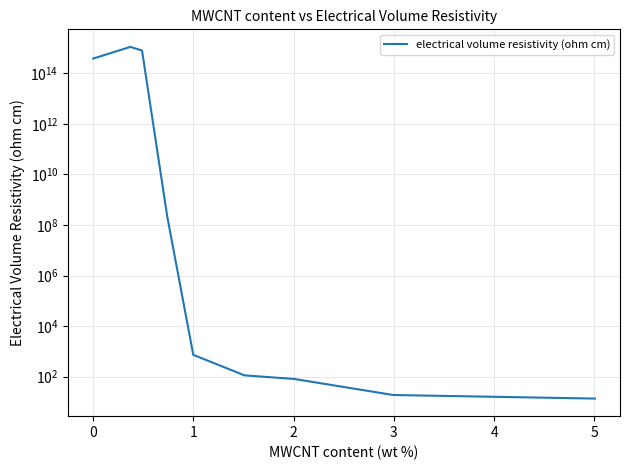

How many lines are shown in the chart?

1